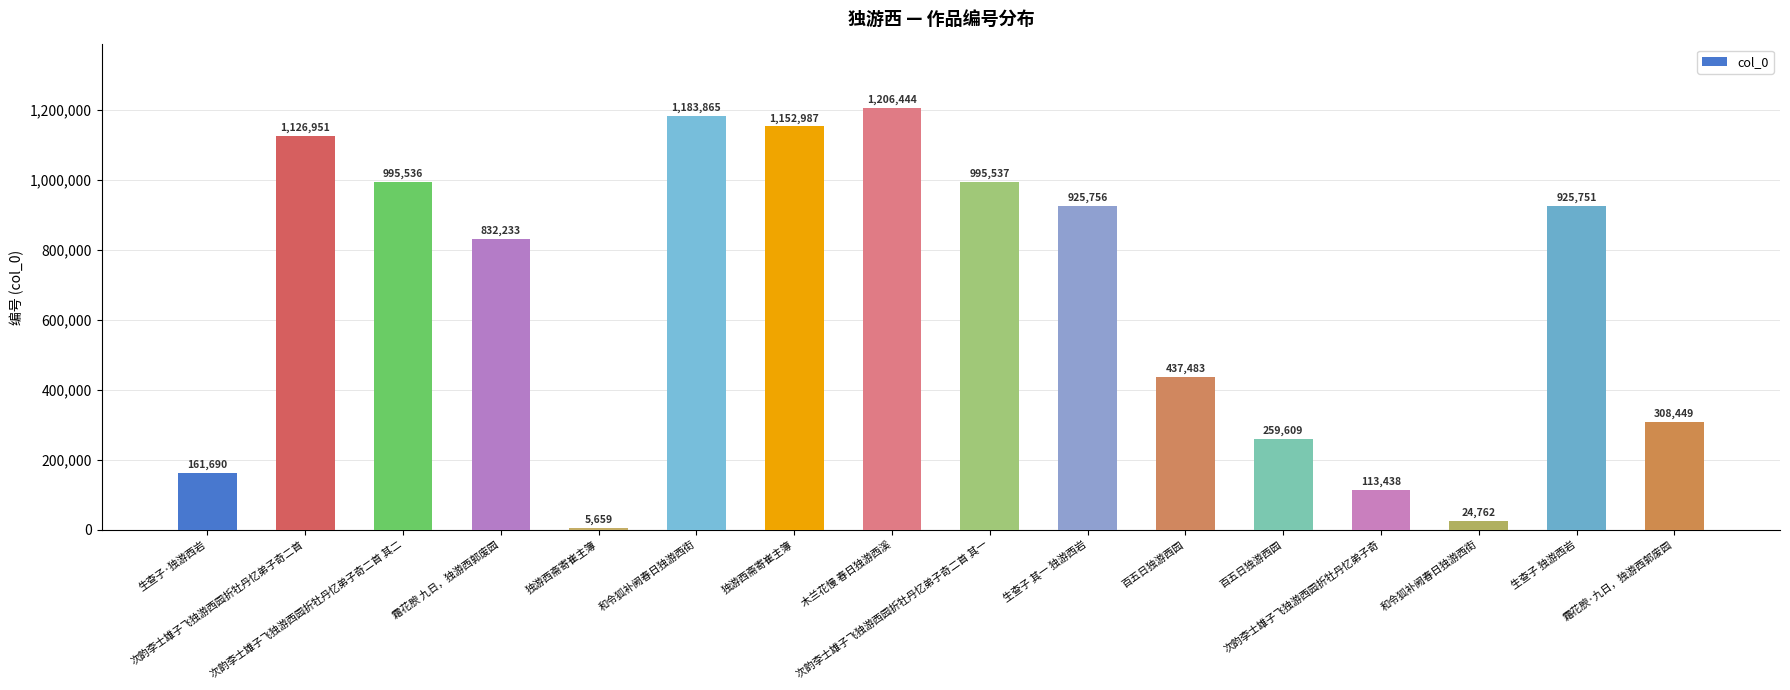

Rank the categories by value from highest to lowest.

木兰花慢 春日独游西溪, 和令狐补阙春日独游西街, 独游西斋寄崔主簿, 次韵李士雄子飞独游西园折牡丹忆弟子奇二首, 次韵李士雄子飞独游西园折牡丹忆弟子奇二首 其一, 次韵李士雄子飞独游西园折牡丹忆弟子奇二首 其二, 生查子 其一 独游西岩, 生查子 独游西岩, 霜花腴 九日，独游西郭废园, 百五日独游西园, 霜花腴·九日，独游西郭废园, 百五日独游西园, 生查子·独游西岩, 次韵李士雄子飞独游西园折牡丹忆弟子奇, 和令狐补阙春日独游西街, 独游西斋寄崔主簿